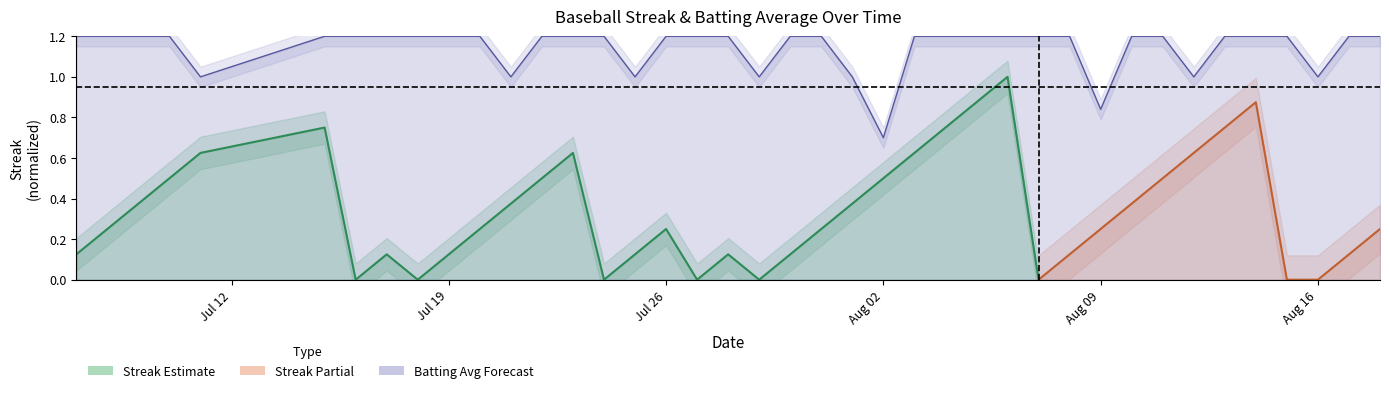

Count the number of values greater than 1.

38